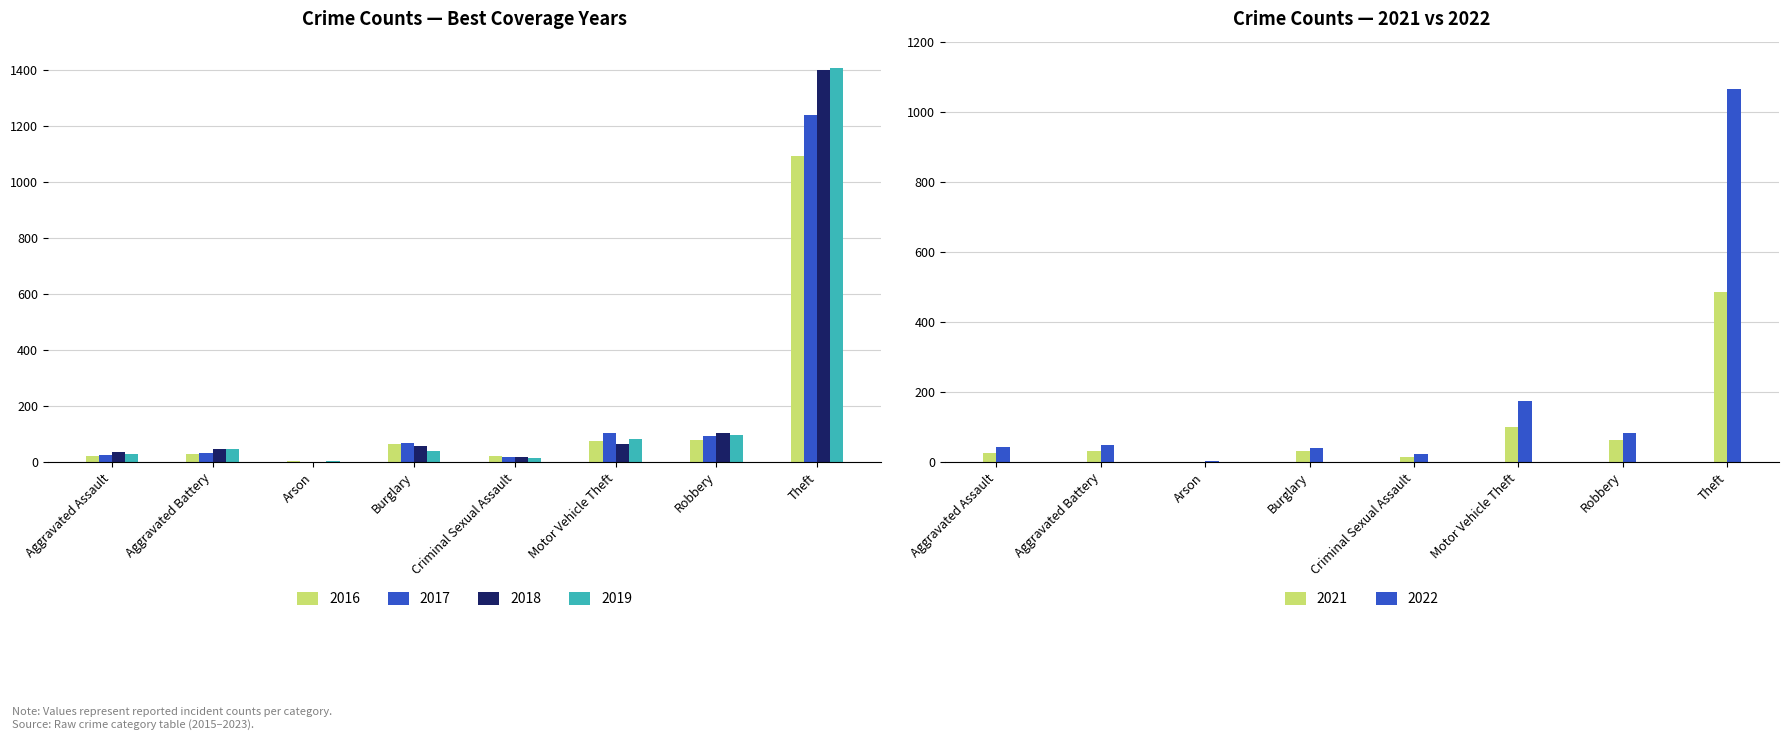

The 2017 series shows 176 at Motor Vehicle Theft. True or false?

False